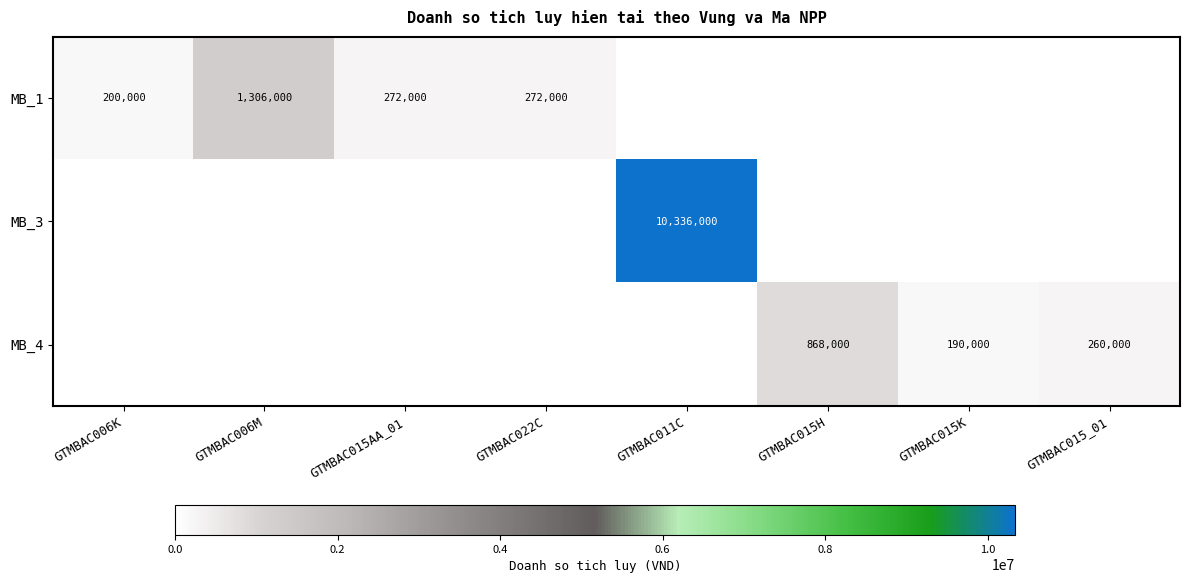

True or false: MB_1 has a value of 272000 at GTMBAC022C.

True